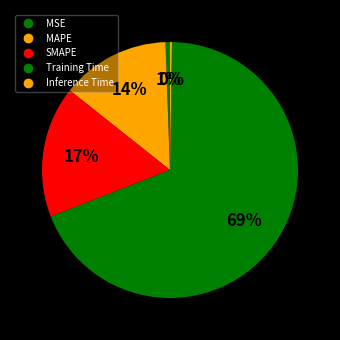

Does any single category account for the majority?

Yes